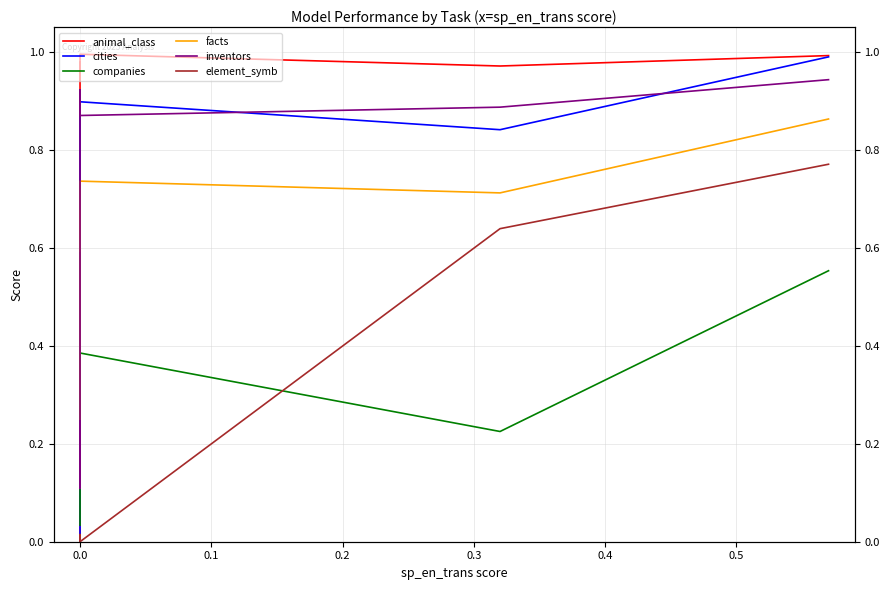

True or false: facts and element_symb intersect in this chart.

False